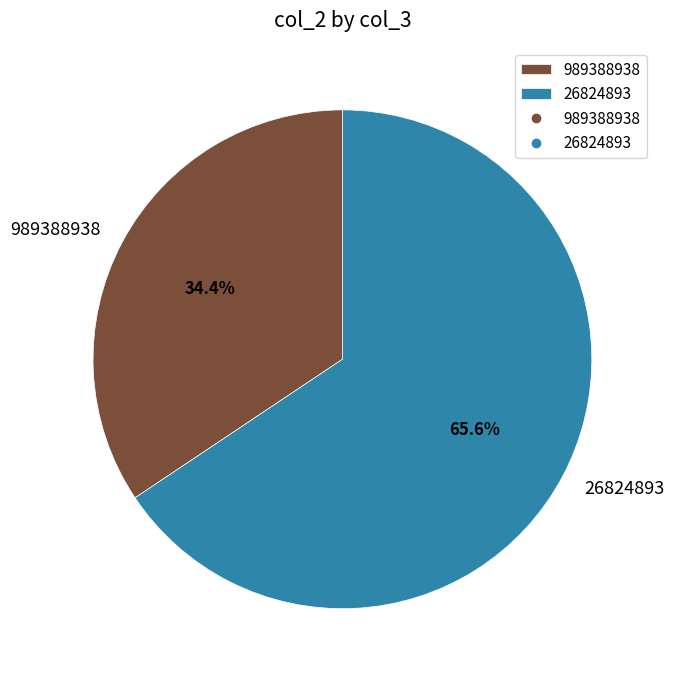

Is 26824893 the majority of the pie?

Yes